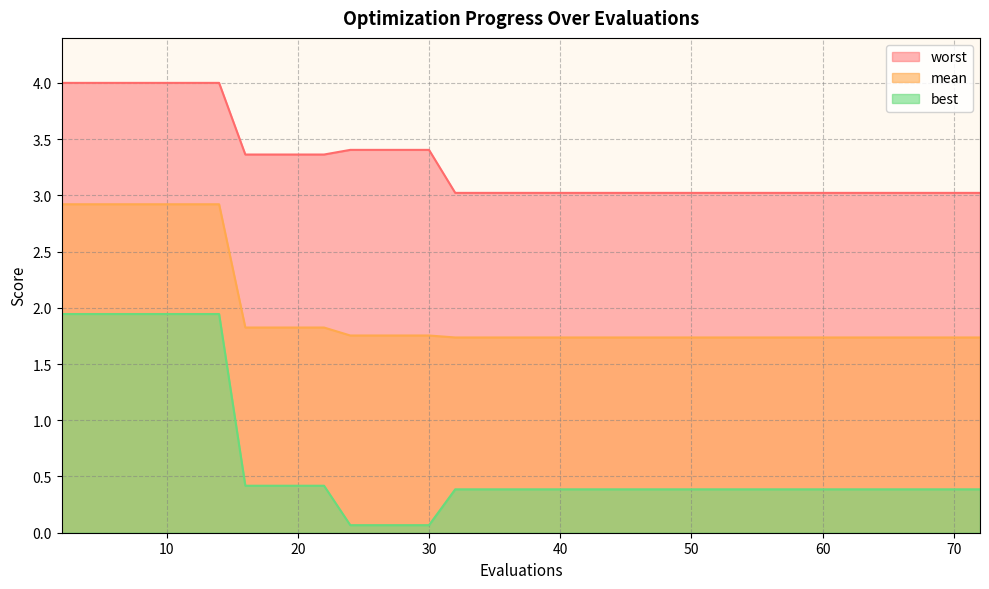

What is the average value of the best series?

0.6